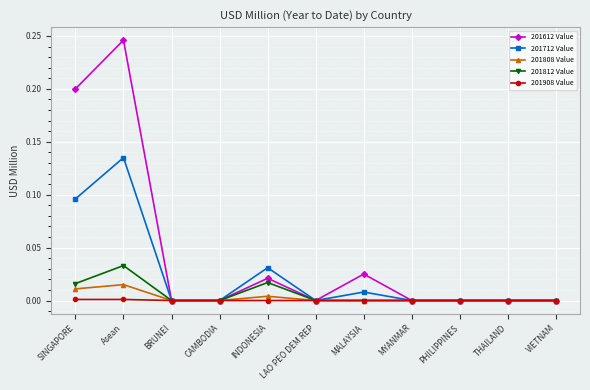

List the series in order of their peak value, highest first.

201612 Value, 201712 Value, 201812 Value, 201808 Value, 201908 Value